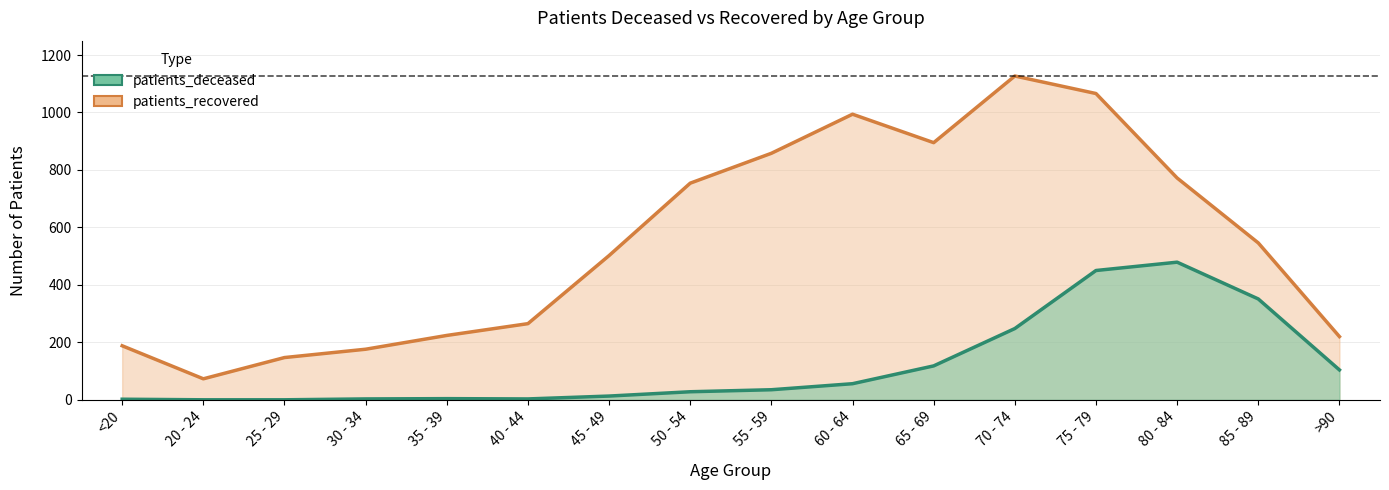

At which label does patients_recovered first exceed 546?

50 - 54